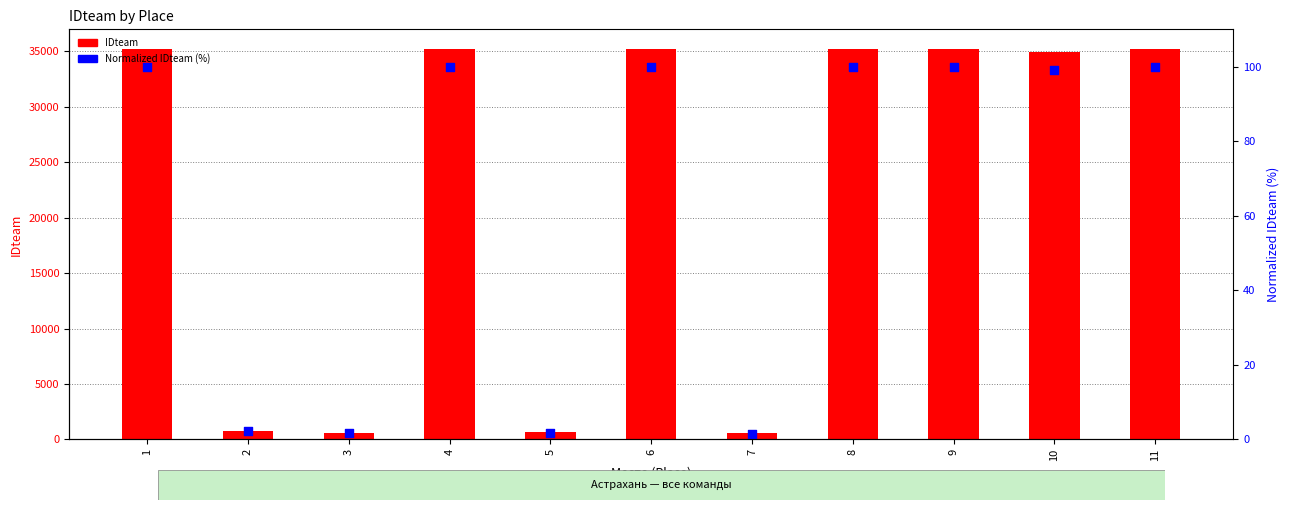

Which series reaches the maximum Y coordinate?

IDteam